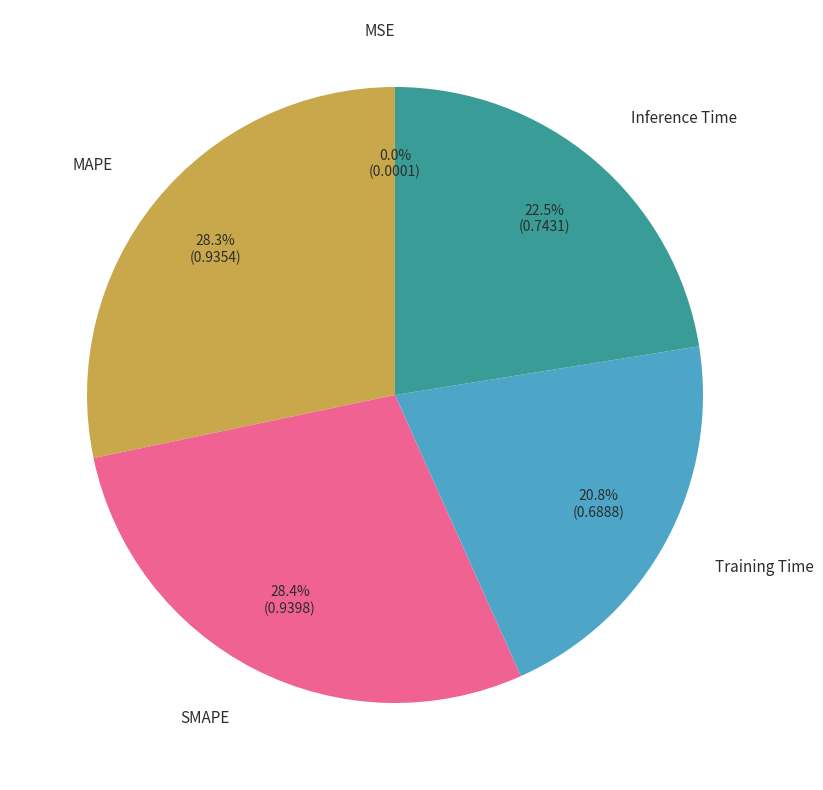

Which slice is the smallest?

MSE